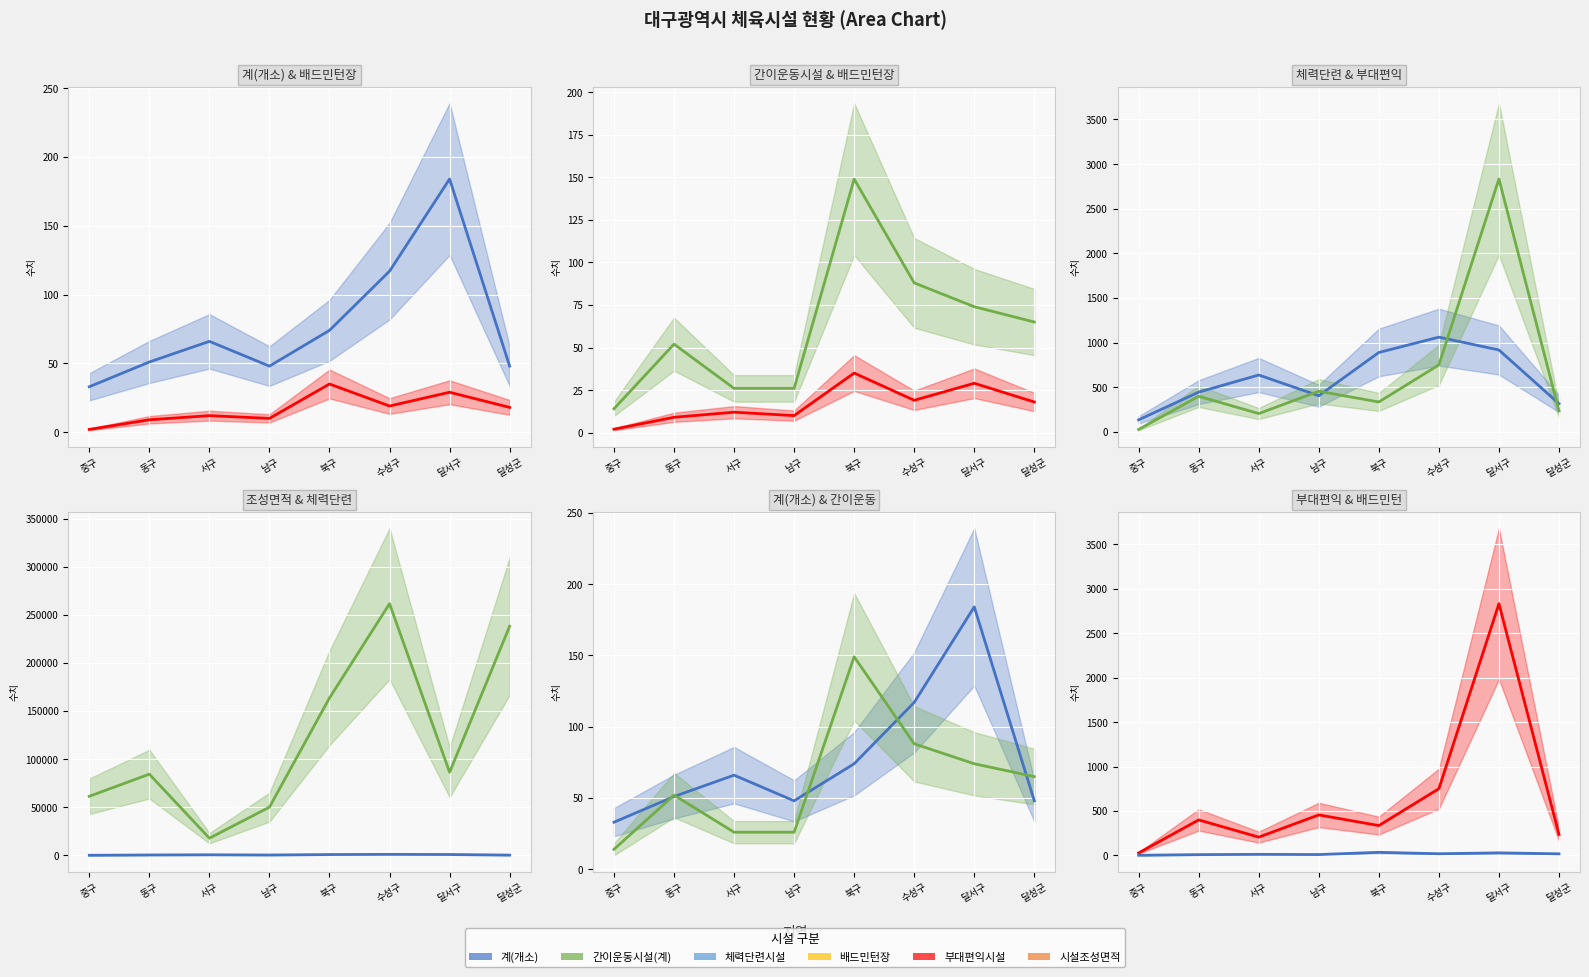

What is the minimum value for 계(개소)?

33